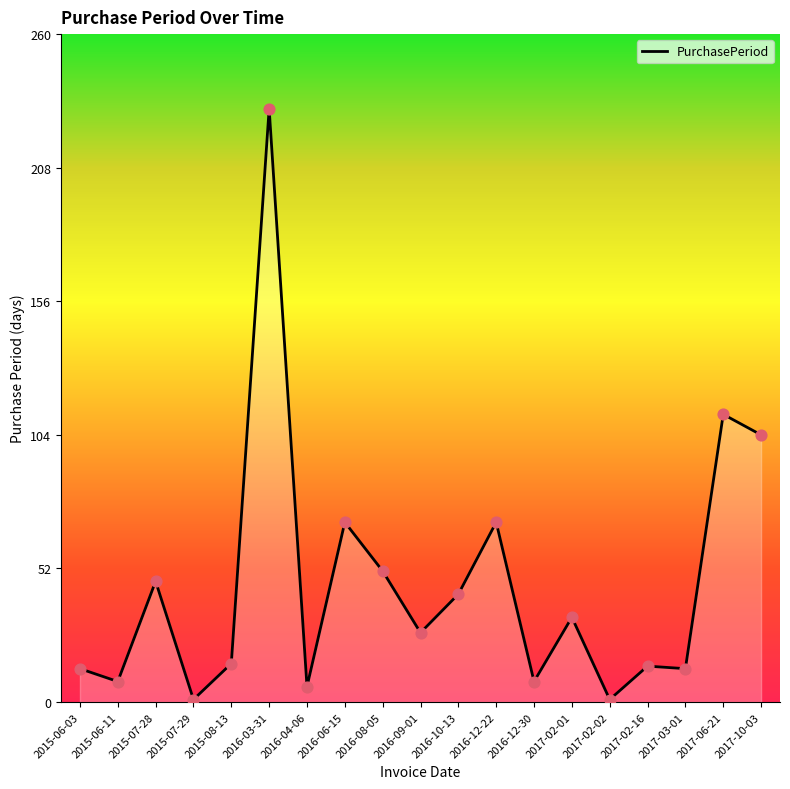

What is the ratio of the value at 2017-06-21 to the value at 2015-07-29?

112.0